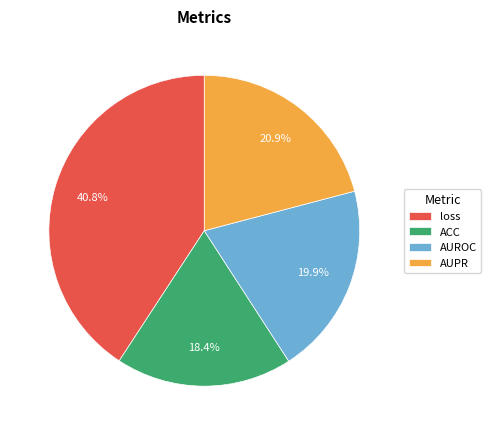

What percentage is the ACC slice, to the nearest percent?

18%